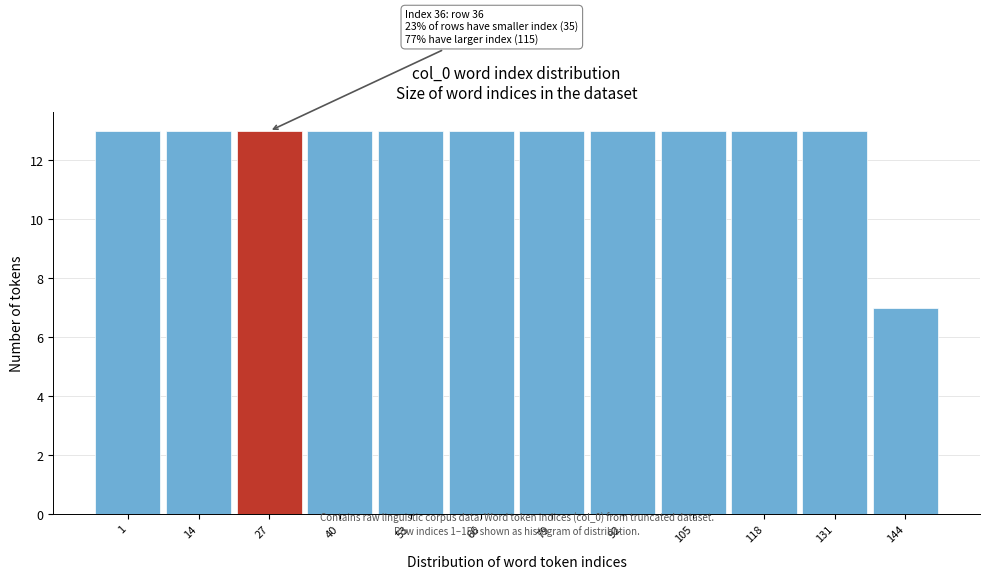

Reading left to right, transcribe all the data shown in this chart.

13	13	13	13	13	13	13	13	13	13	13	7